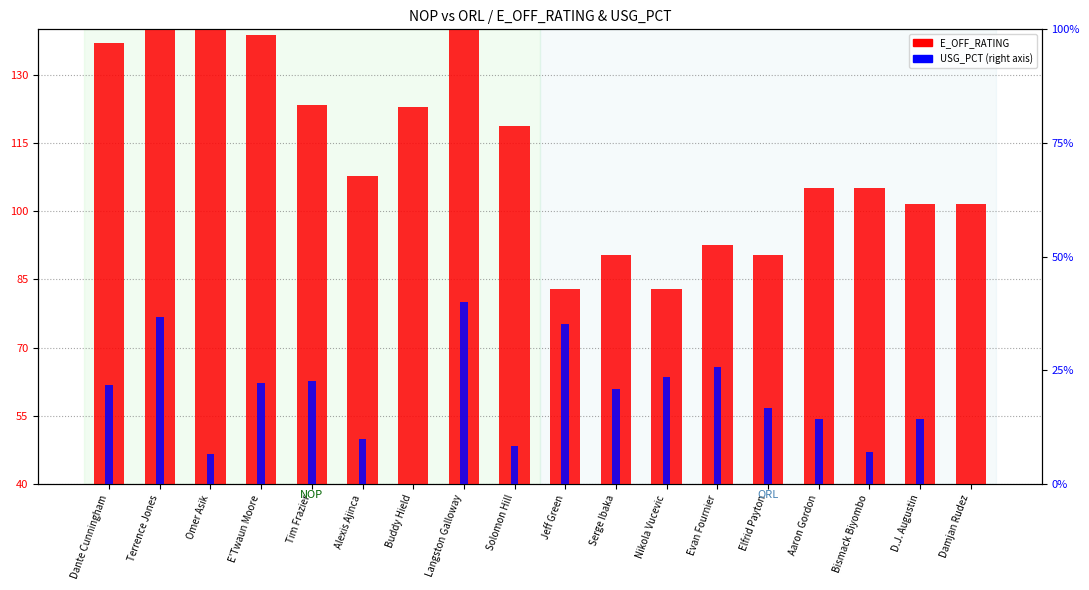

The value of USG_PCT at Buddy Hield is 0.0. True or false?

True